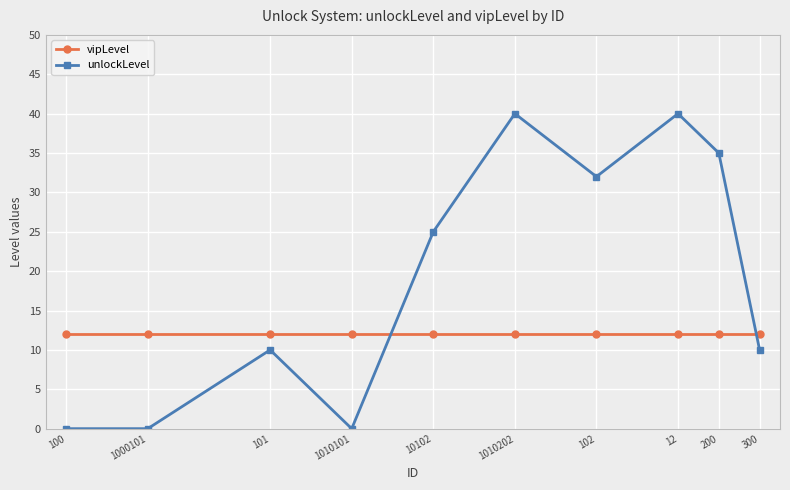

At which category does unlockLevel reach its first local peak?

101